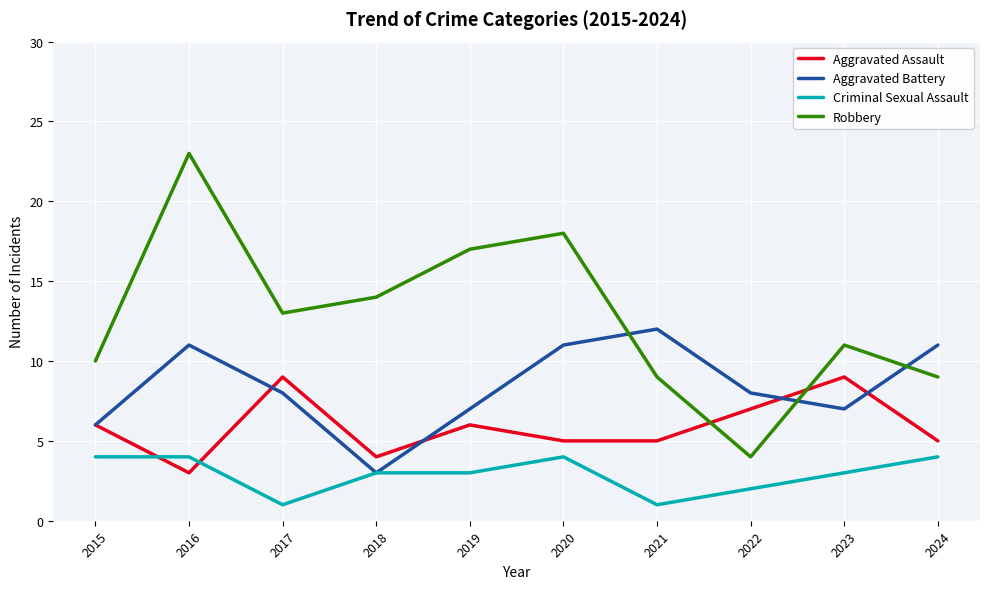

Is it true that Criminal Sexual Assault equals 1 at 2019?

False